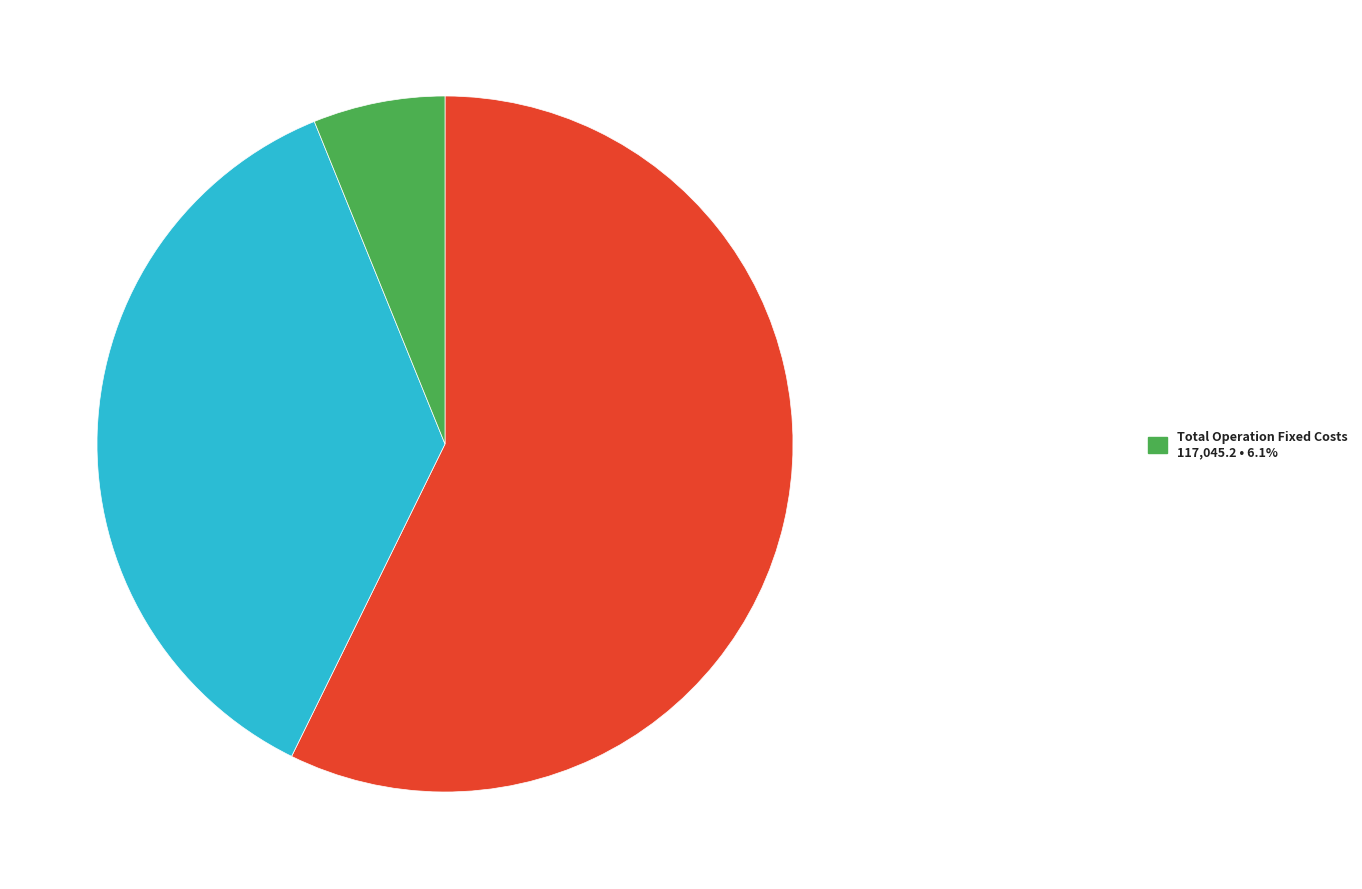

Does any single category account for the majority?

Yes